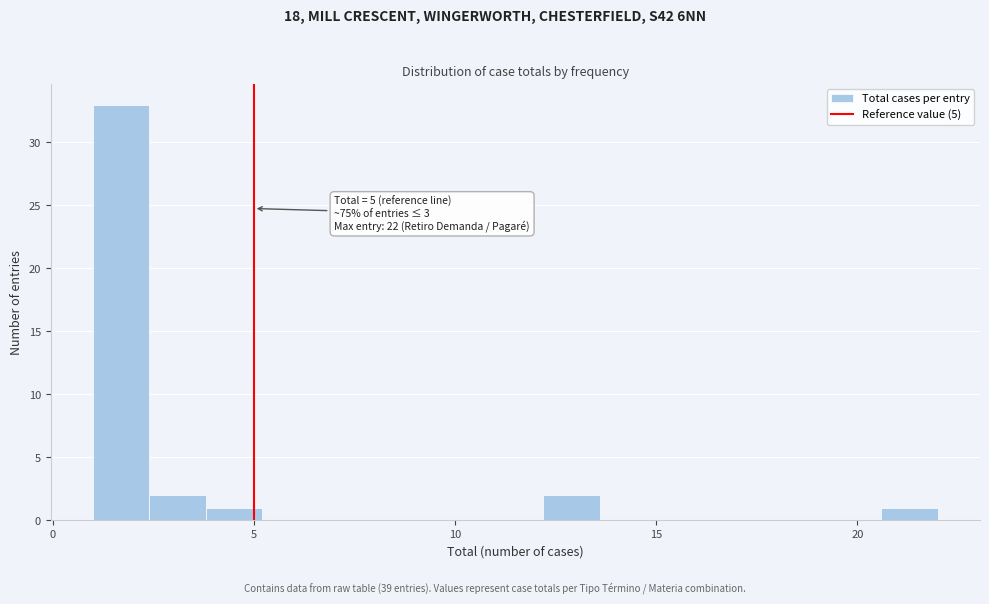

Around what value on the x-axis is the tallest bar? Give the approximate position of its centre, as read against the axis.

1.5